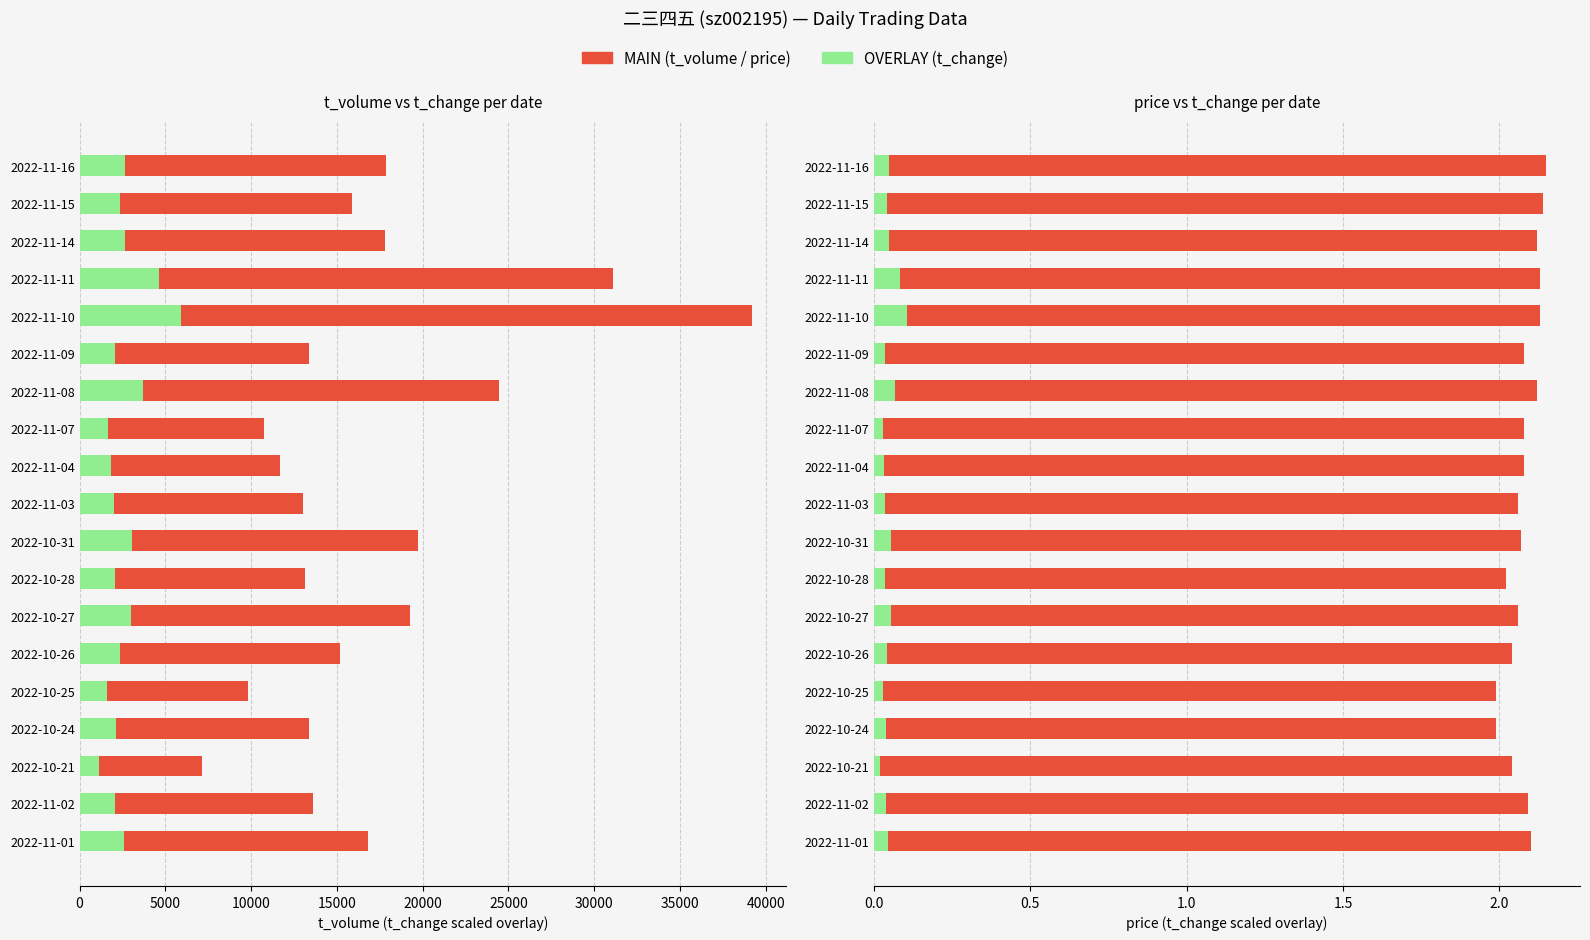

What is the lowest value of the t_volume series?

7116.0